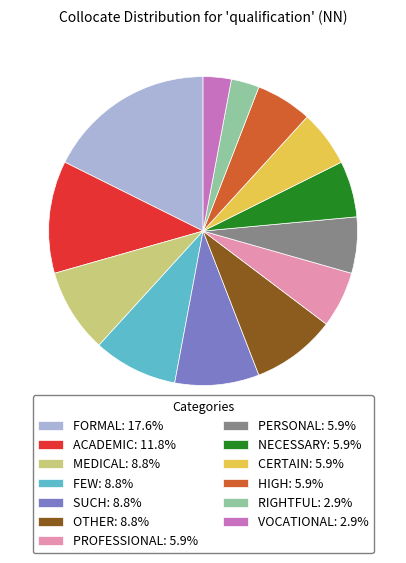

Is RIGHTFUL: 2.9% the majority of the pie?

No